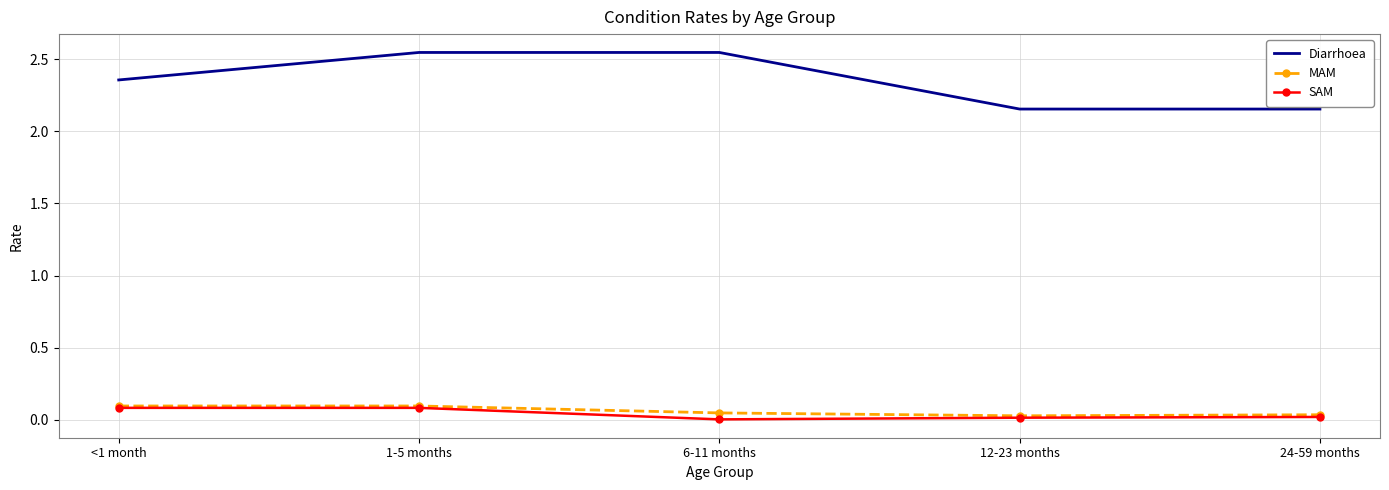

What is the difference between the Diarrhoea values at 6-11 months and <1 month?

0.2